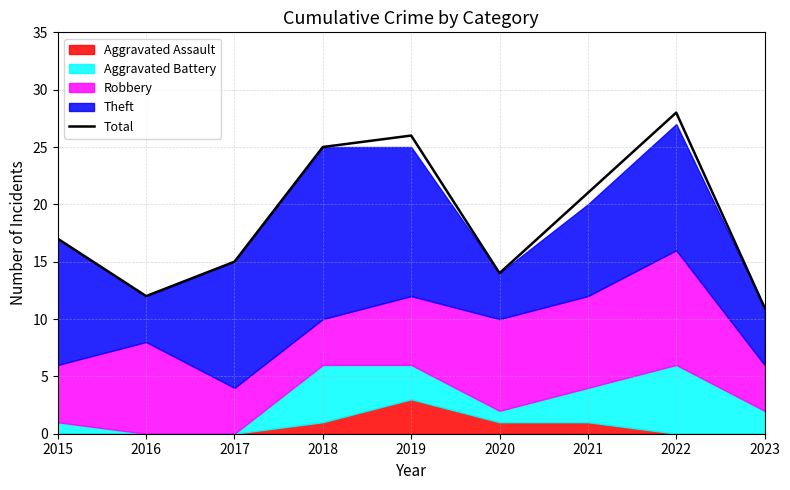

Reading left to right, extract all data points from this chart.

2015=17	2016=12	2017=15	2018=25	2019=26	2020=14	2021=21	2022=28	2023=11